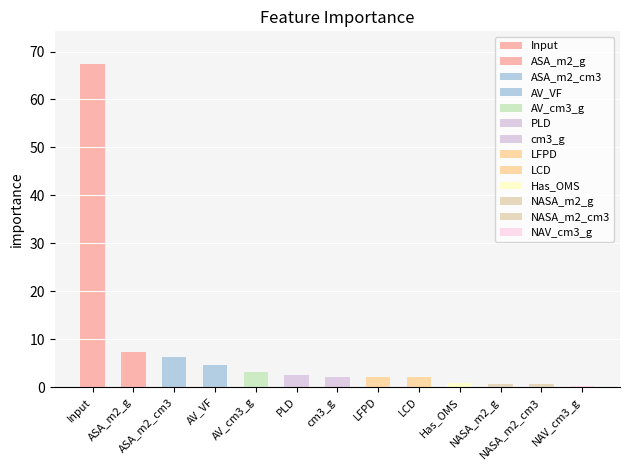

True or false: the data shows 0.8 at Has_OMS.

True